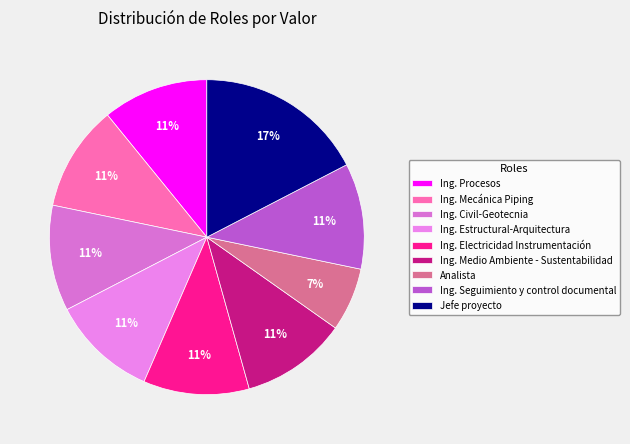

How many segments does this pie chart have?

9